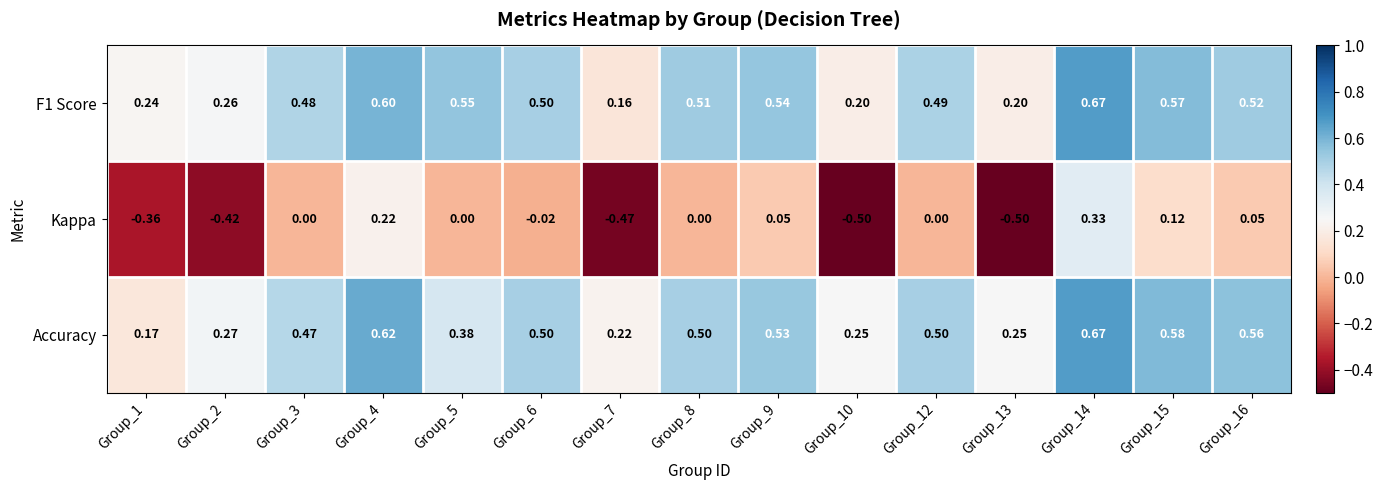

Is the value of Accuracy at Group_13 greater than the value of Kappa at Group_1?

Yes